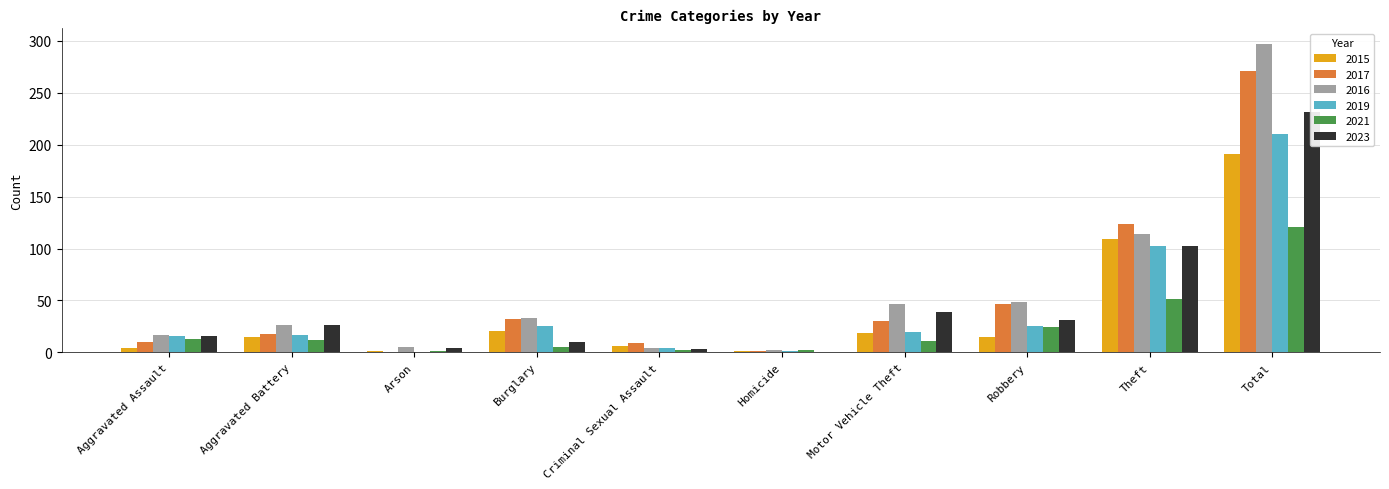

Read the 2019 value at Total, to the nearest 5.

210